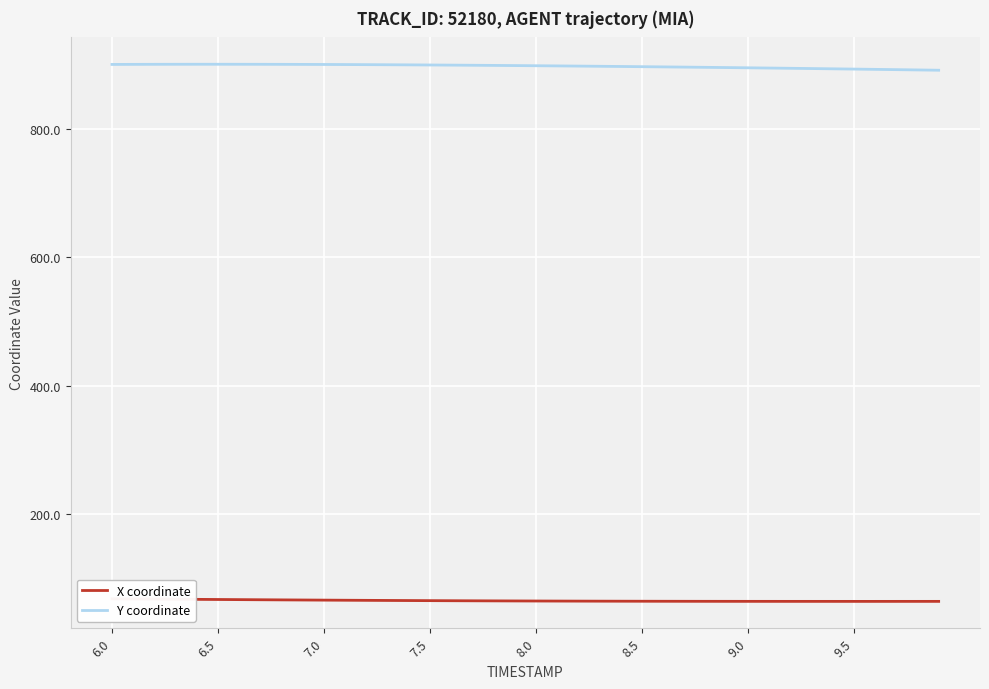

How many data points does each series have?

40